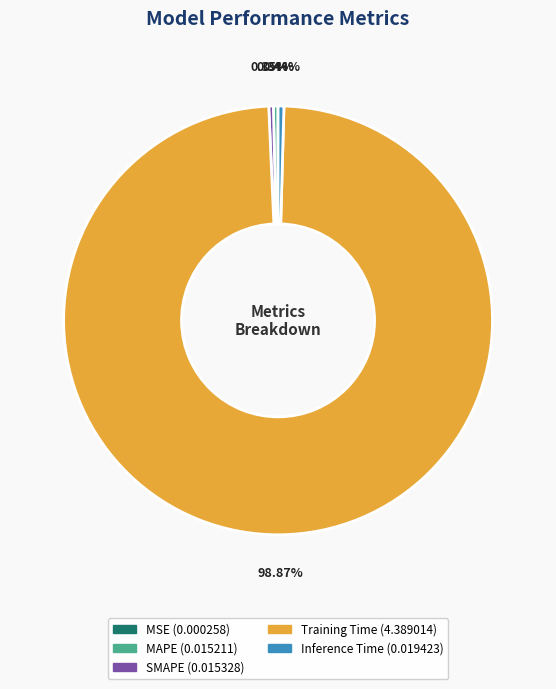

Which slice is the largest?

Training Time